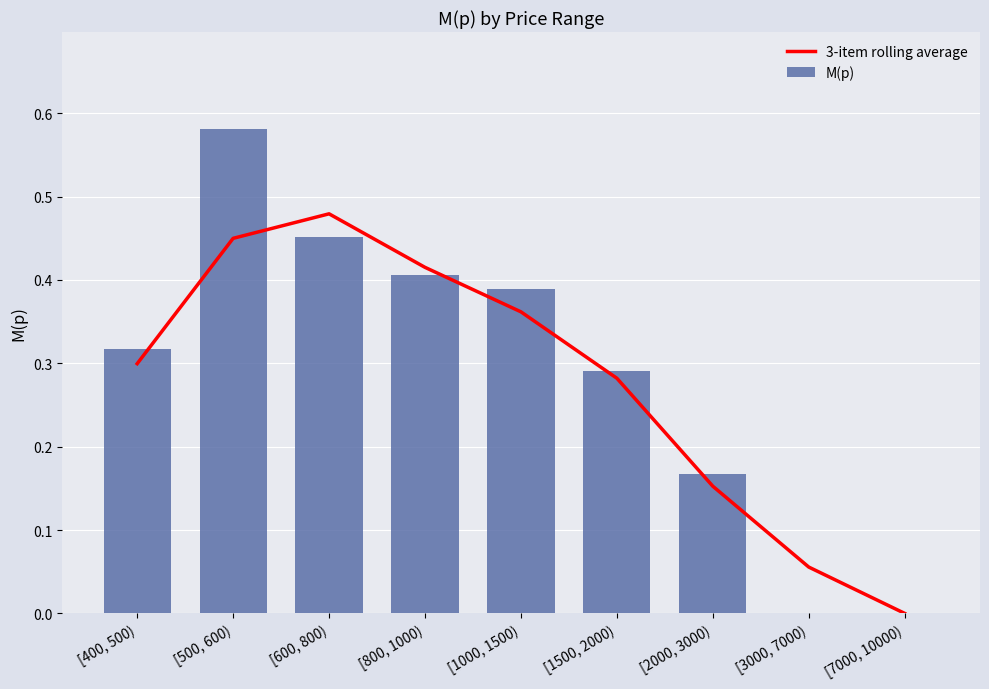

At which category is the sum across all series the highest?

[500, 600)